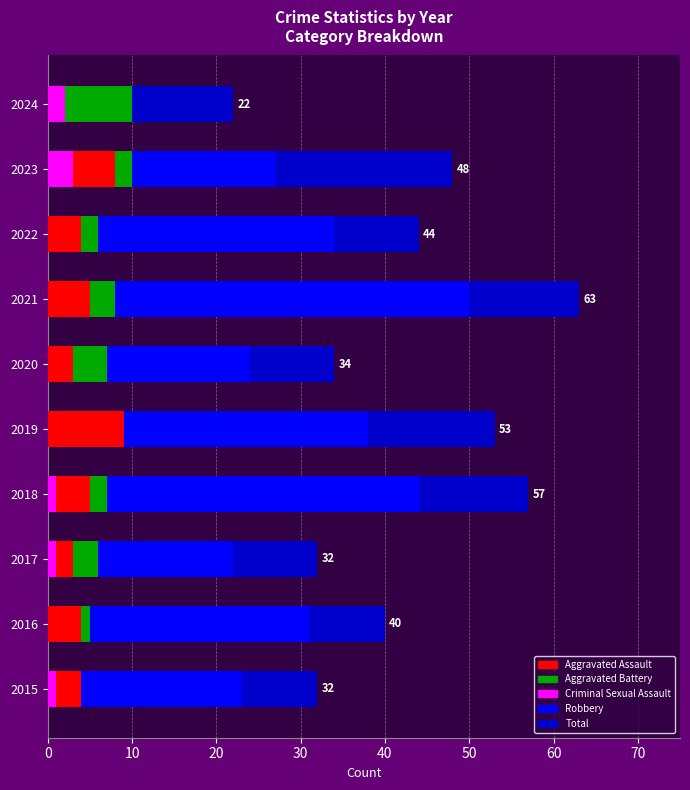

Which series has the largest total across all categories?

Total